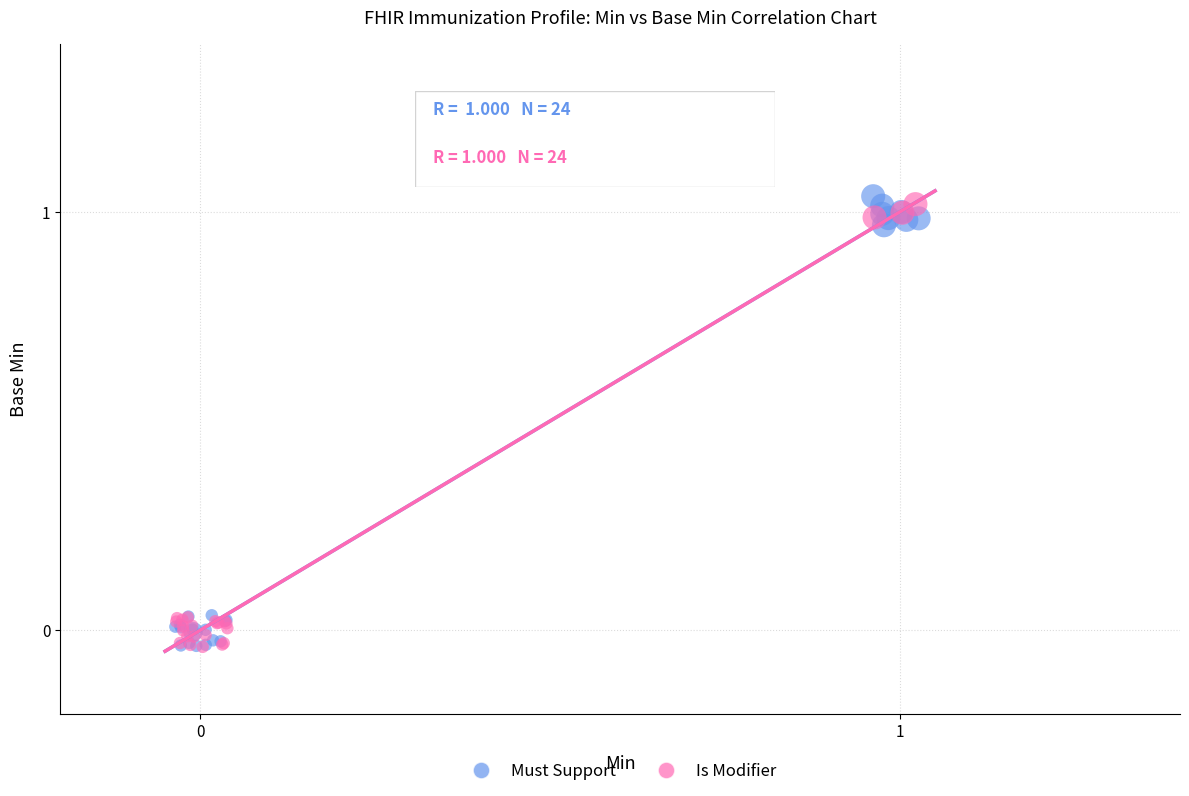

What are all the series names shown in the legend?

Must Support, Is Modifier